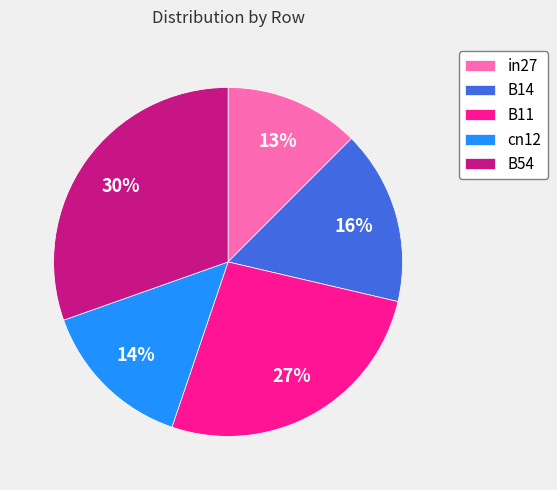

What is the largest slice in the pie chart?

B54